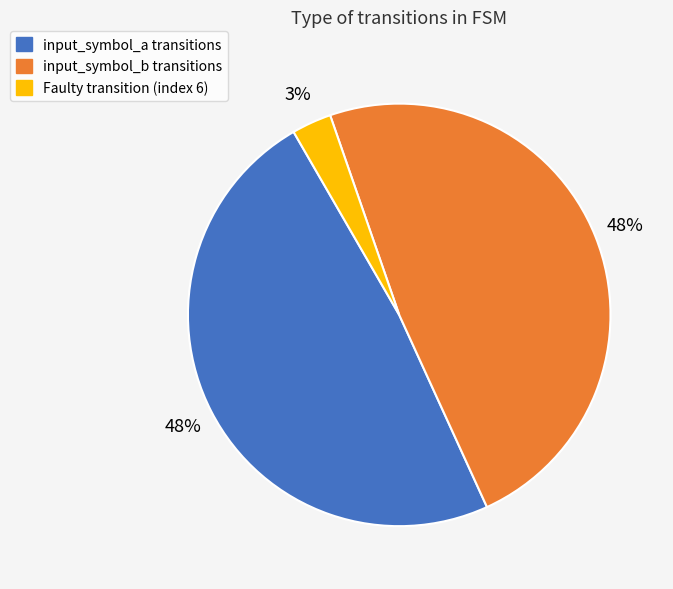

How many segments does this pie chart have?

3